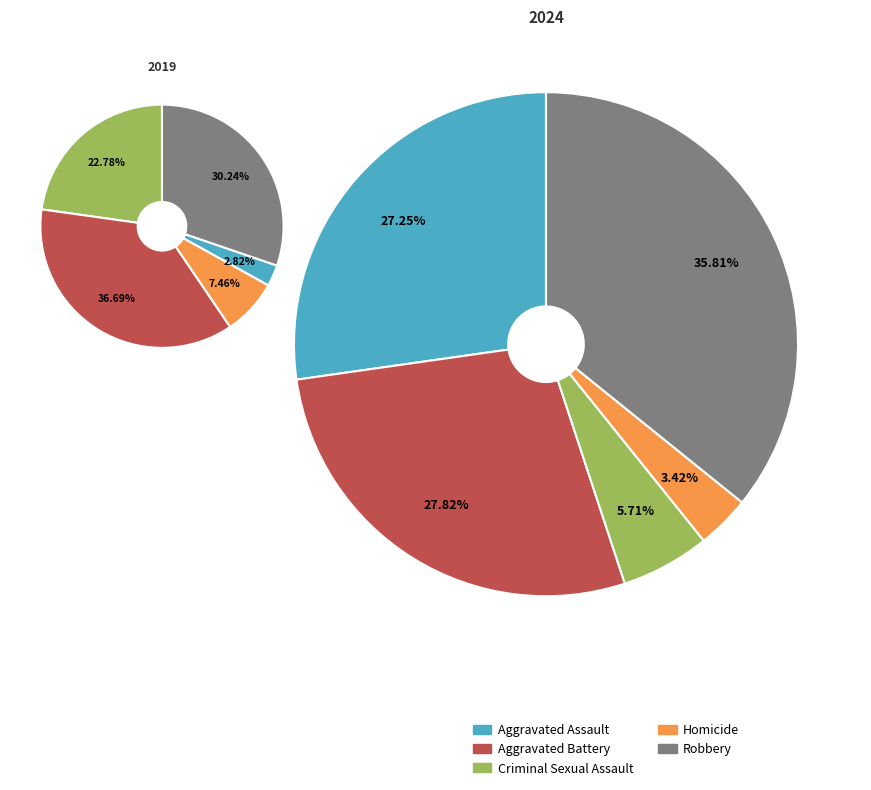

Does values_2019 account for over 50% of the chart?

No